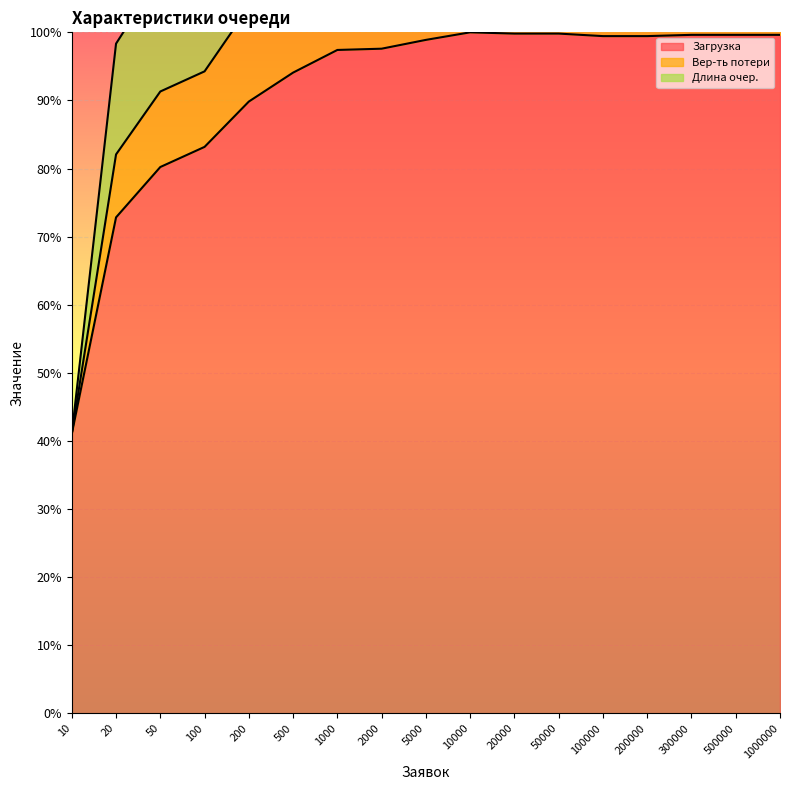

The value of Длина очер. at 1000000 is 2.5. True or false?

False